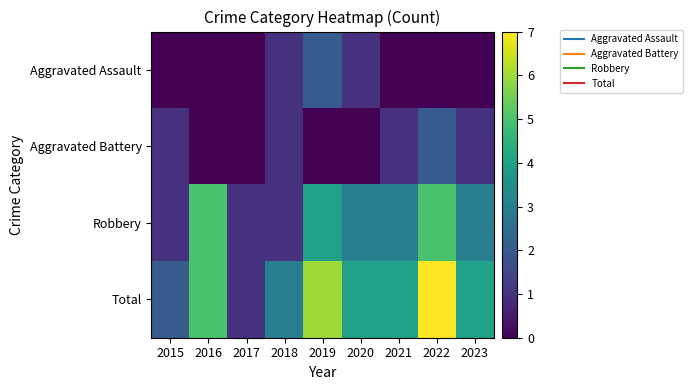

Reading right to left, extract all data points from this chart.

Aggravated Assault: 2023=0	2022=0	2021=0	2020=1	2019=2	2018=1	2017=0	2016=0	2015=0
Aggravated Battery: 2023=1	2022=2	2021=1	2020=0	2019=0	2018=1	2017=0	2016=0	2015=1
Robbery: 2023=3	2022=5	2021=3	2020=3	2019=4	2018=1	2017=1	2016=5	2015=1
Total: 2023=4	2022=7	2021=4	2020=4	2019=6	2018=3	2017=1	2016=5	2015=2